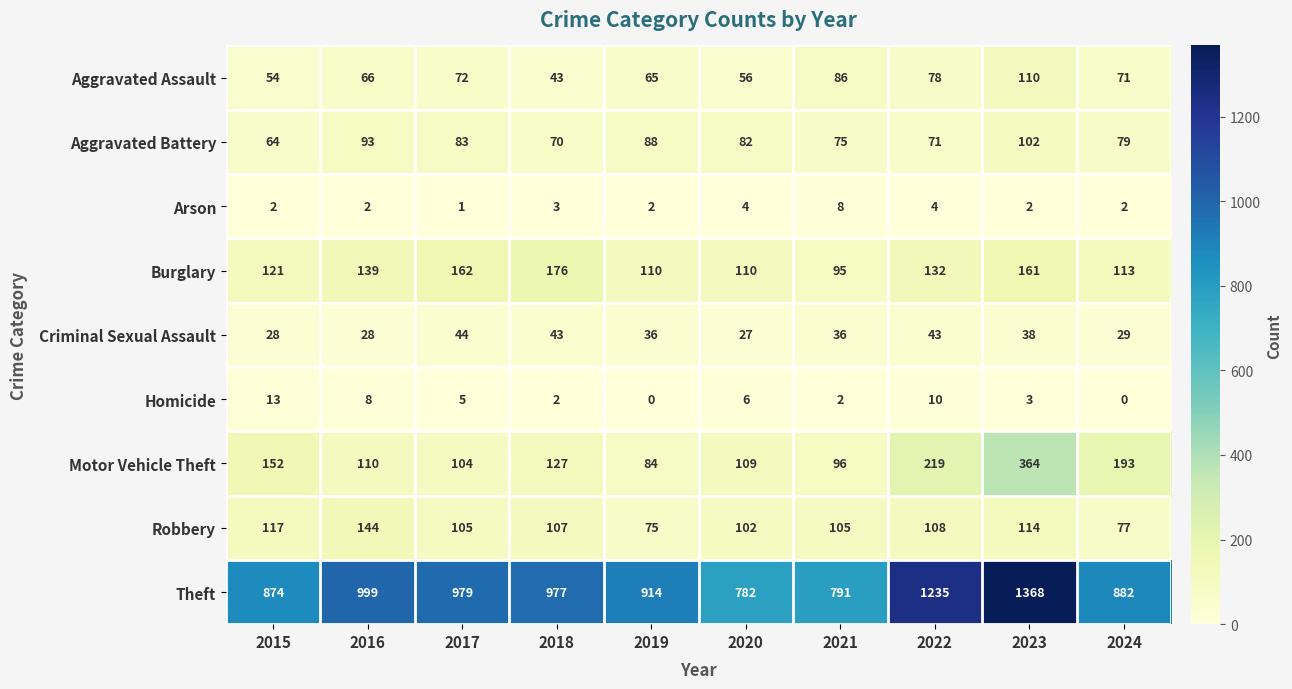

What is the maximum value for Aggravated Battery?

102